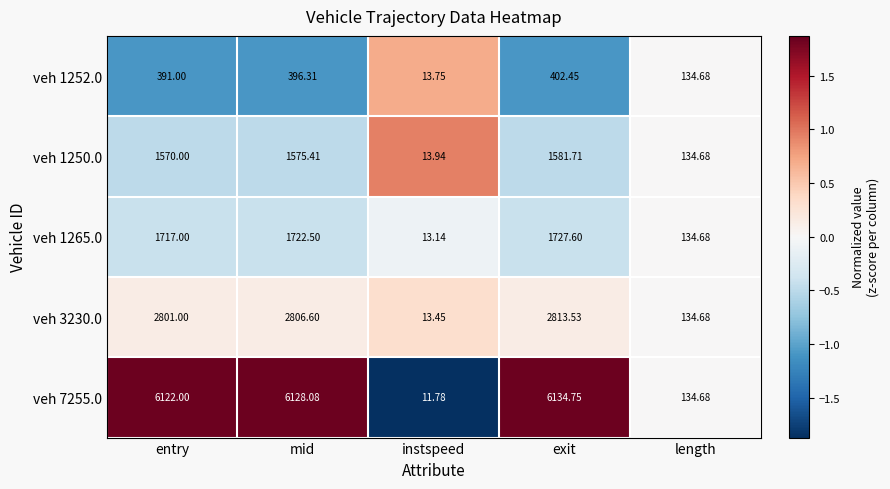

At which category is the sum across all series the highest?

exit